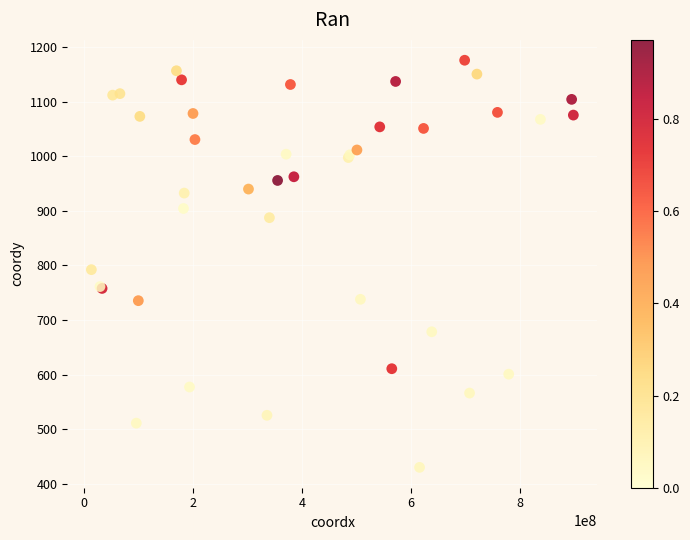

What Y value in the scatter plot is closest to 802?

792.2